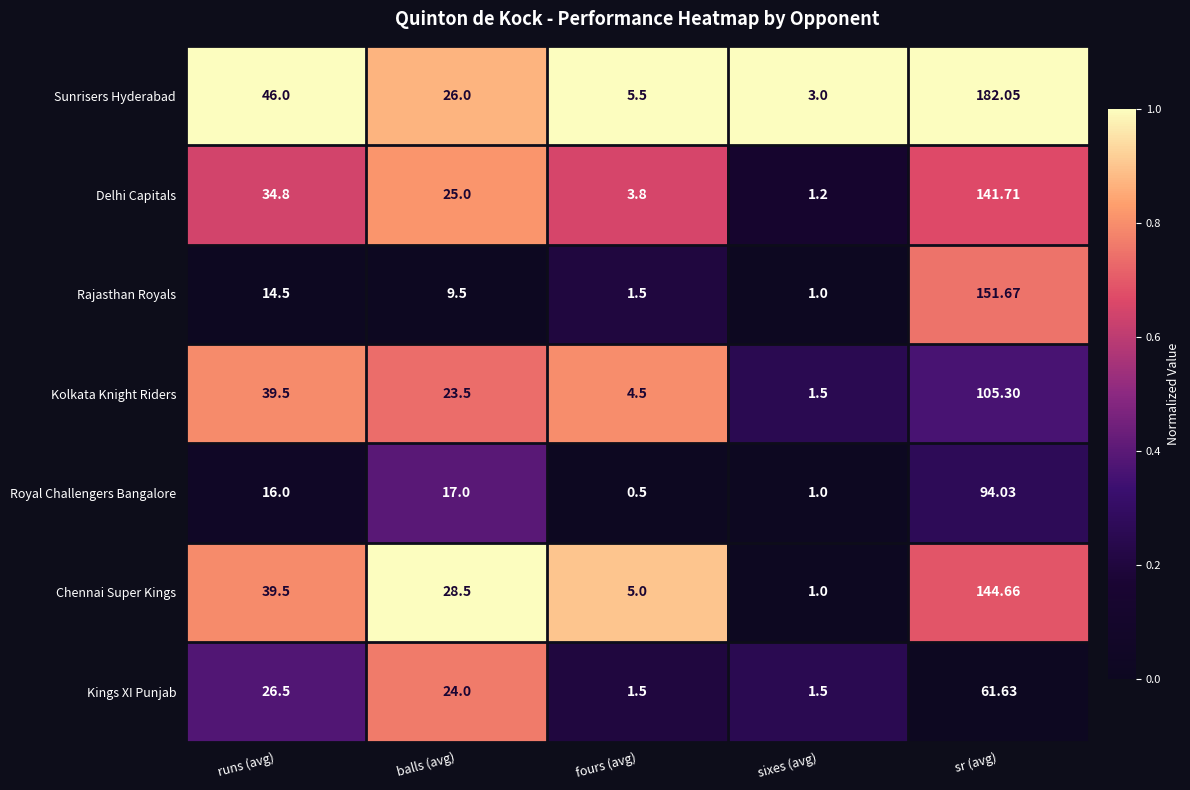

Which category has the lowest value across all series?

fours (avg)